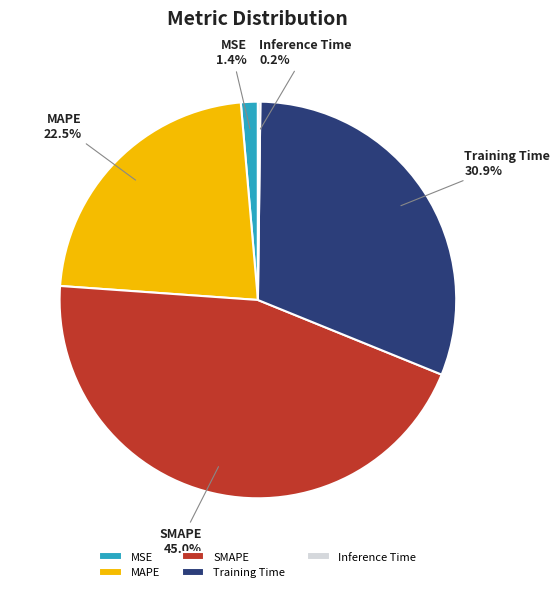

What percentage is the Training Time slice, to the nearest percent?

31%